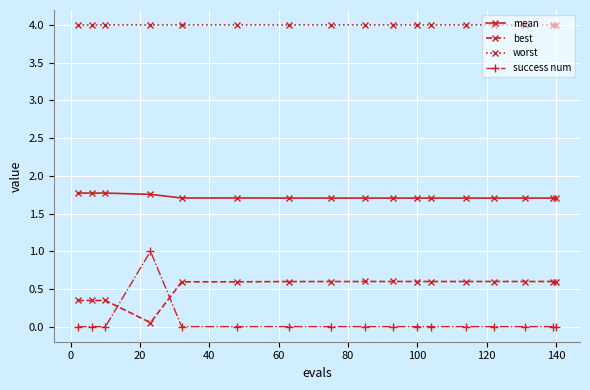

True or false: best and mean cross at least once.

False